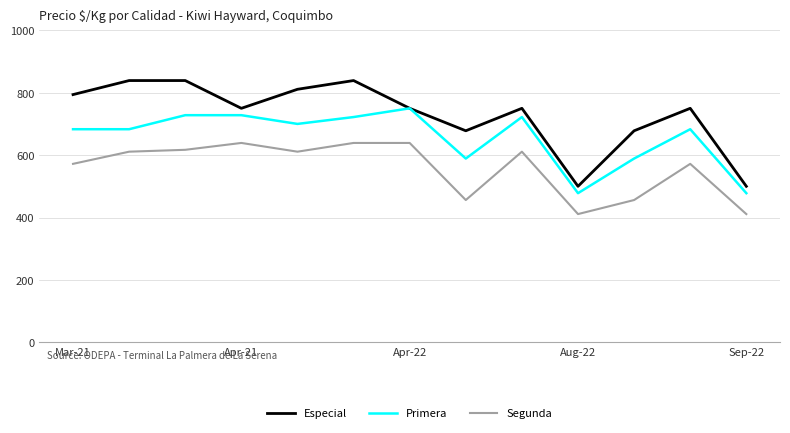

True or false: Segunda and Primera intersect in this chart.

False